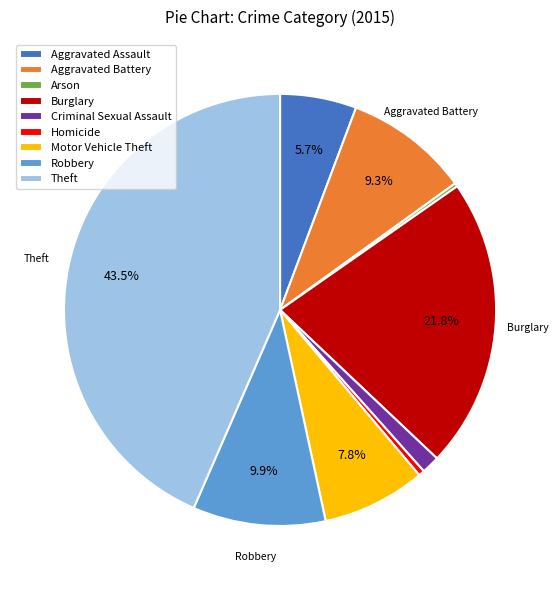

Is there any slice that represents more than half of the pie?

No